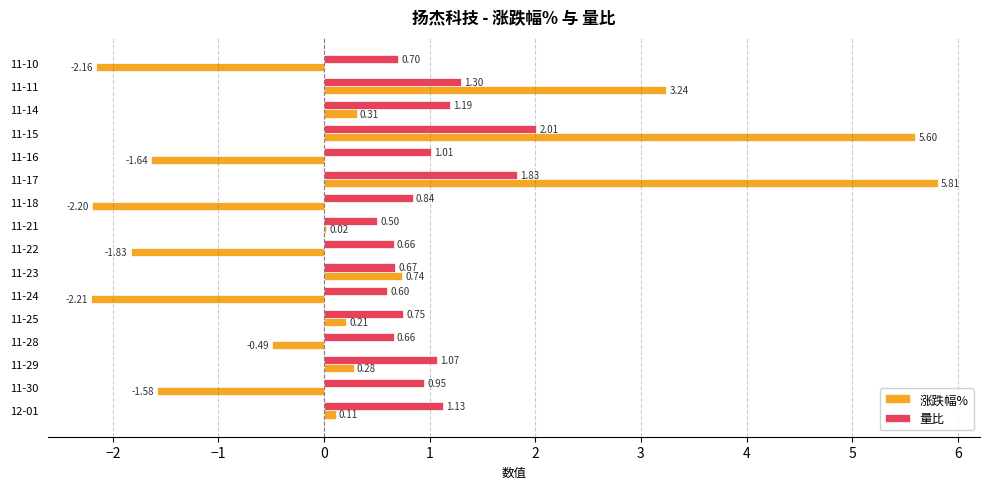

At which category is the sum across all series the highest?

11-17